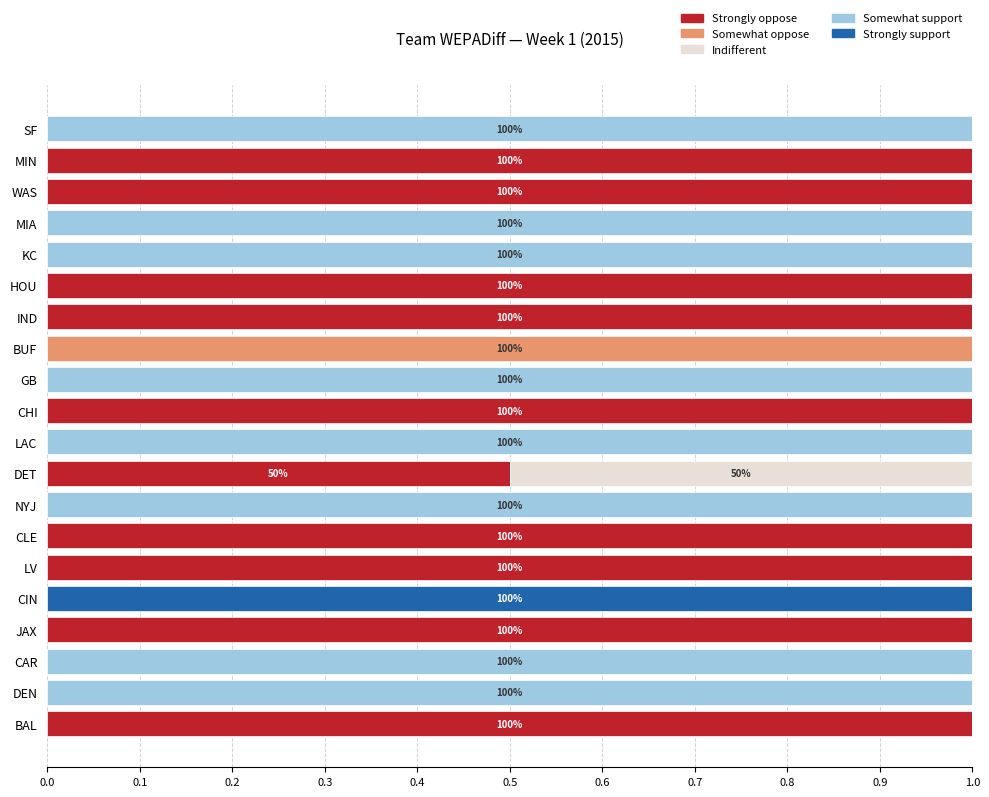

What is the highest value of the Strongly oppose series?

1.0